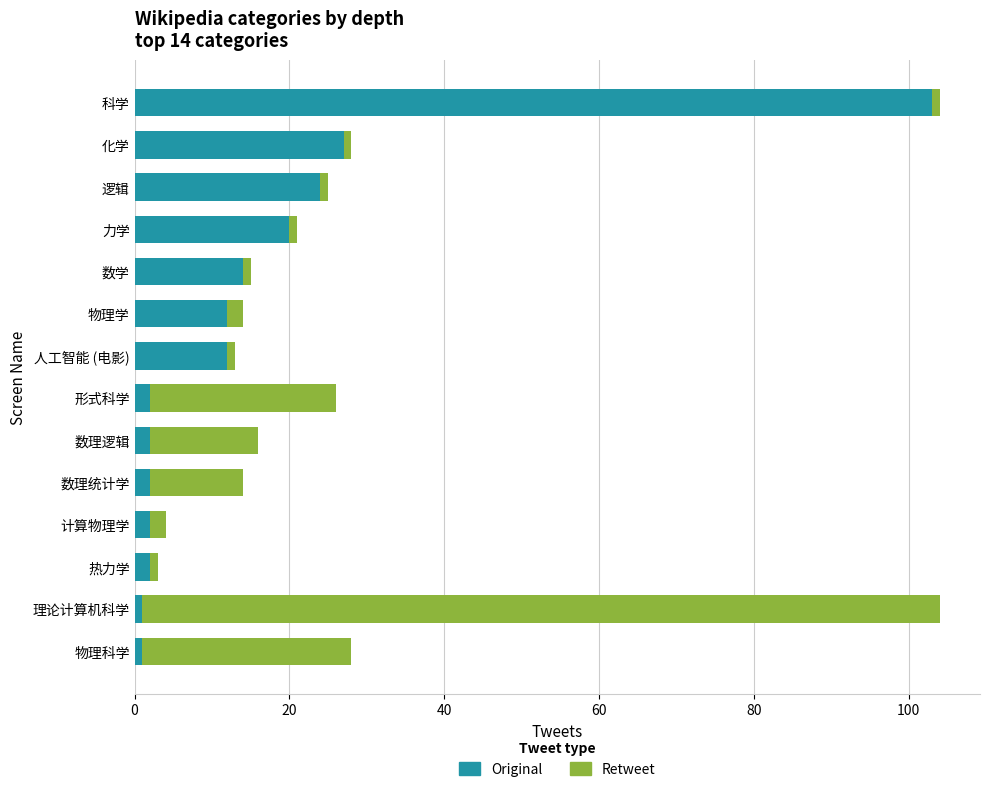

Is it true that Original equals 16 at 人工智能 (电影)?

False